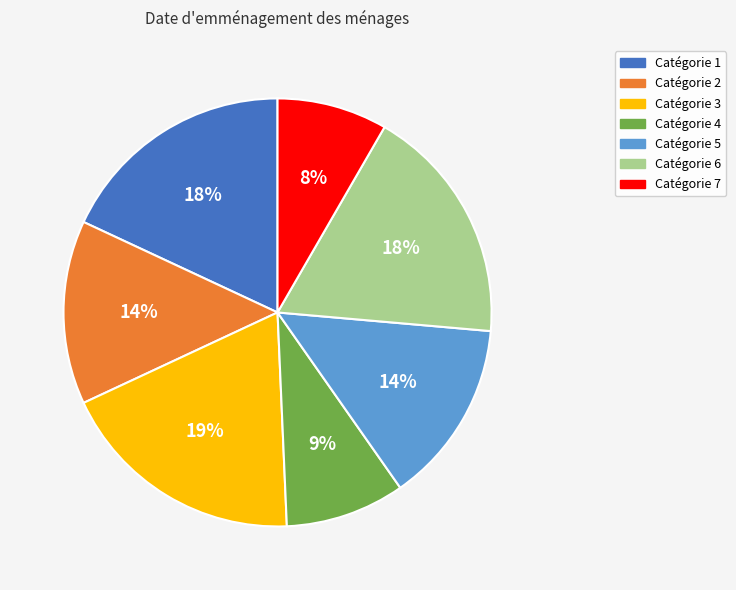

Does any single category account for the majority?

No